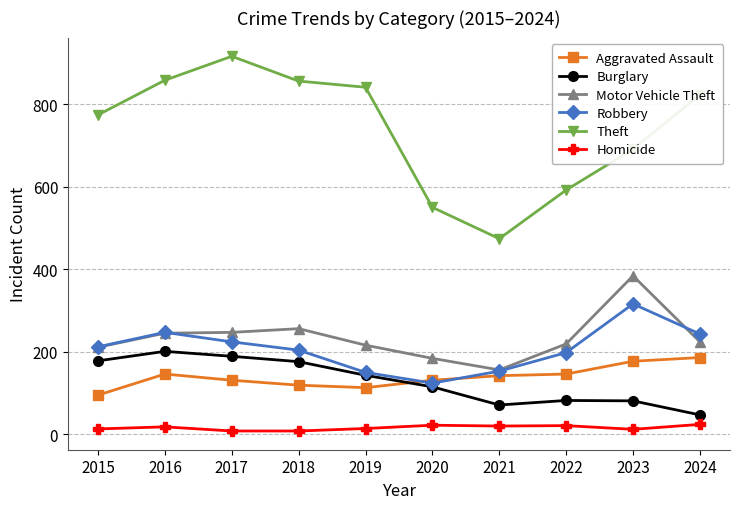

True or false: Theft and Homicide cross at least once.

False